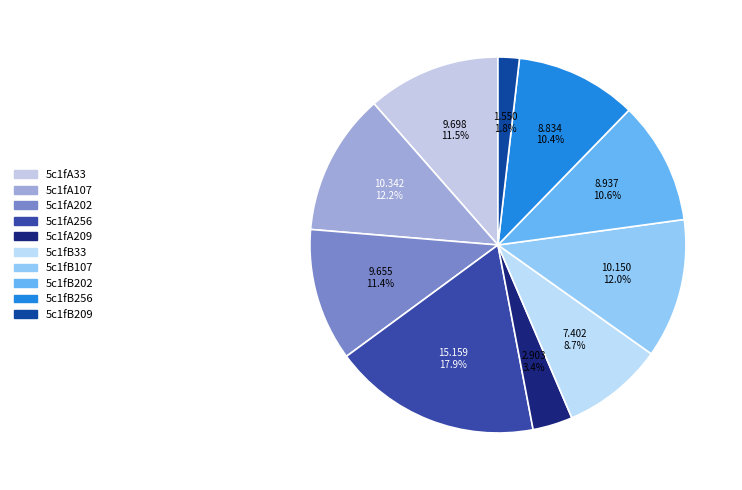

Count the number of slices in the pie.

10